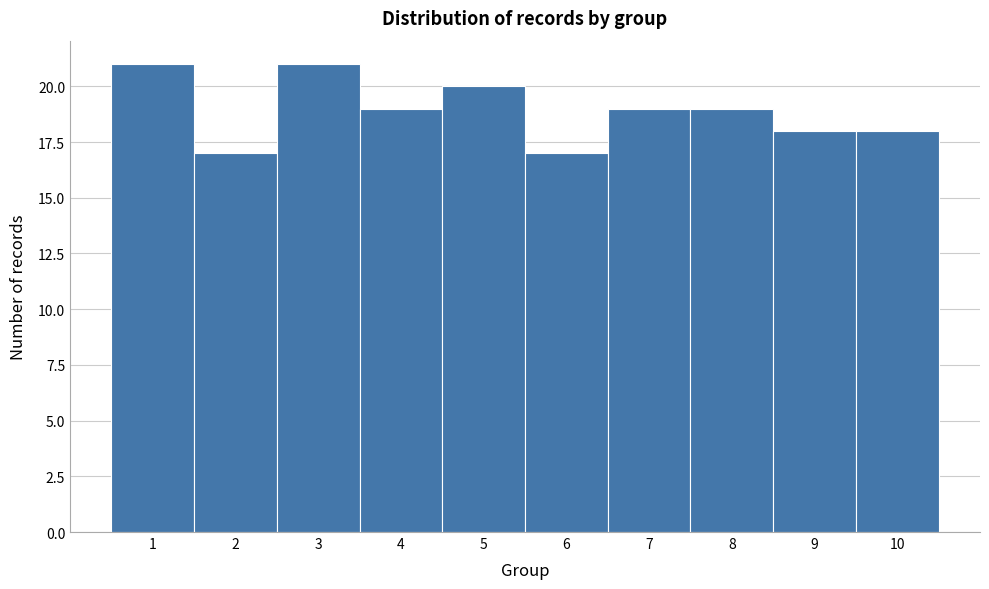

How tall is the bar that spans 2.5 to 3.5 on the x-axis? The values are not printed on the chart, so give them approximately, as read against the axis.

21